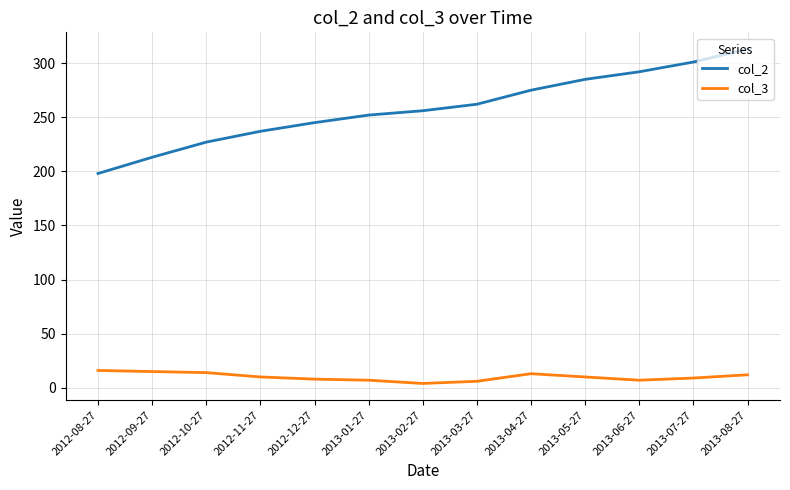

How many series are shown in this chart?

2